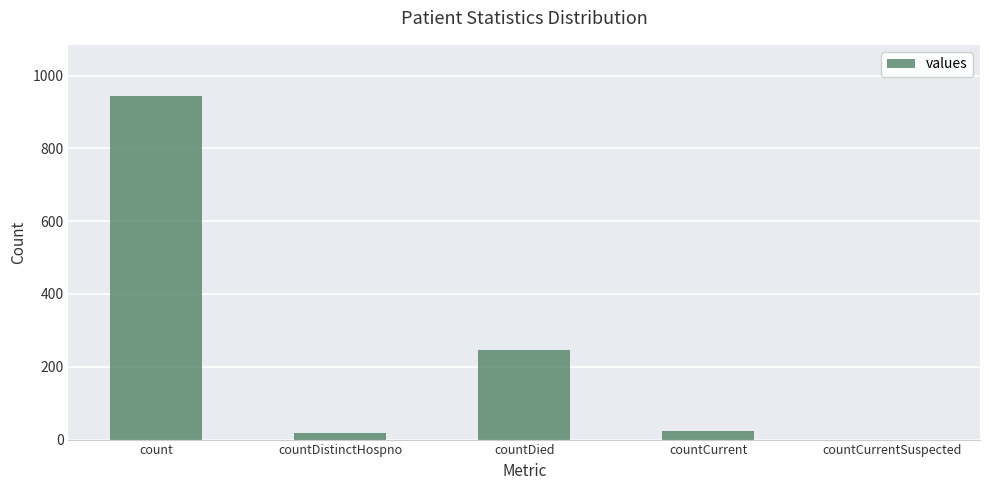

Where is the data nearest to the value 471?

countDied